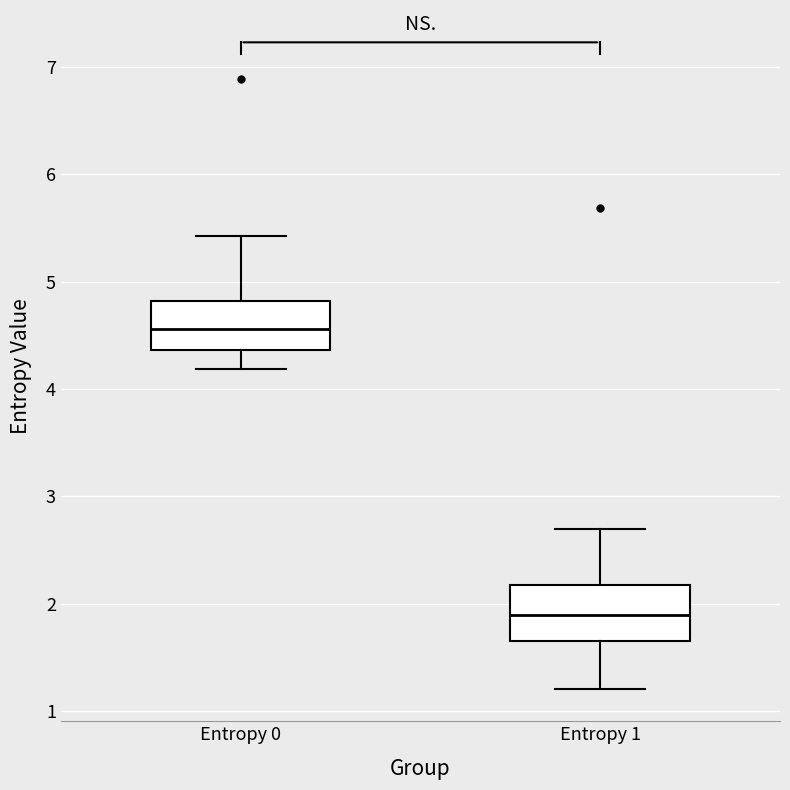

Reading left to right, transcribe this box plot: for each box, give where its median line is, the range the box spans, and where its two whiskers end, as read against the y-axis. The values are not printed on the chart, so give them approximately, as read against the axis.

Entropy 0: median 4.6, box 4.4 to 4.8, whiskers 4.2 to 5.4
Entropy 1: median 1.9, box 1.7 to 2.2, whiskers 1.2 to 2.7